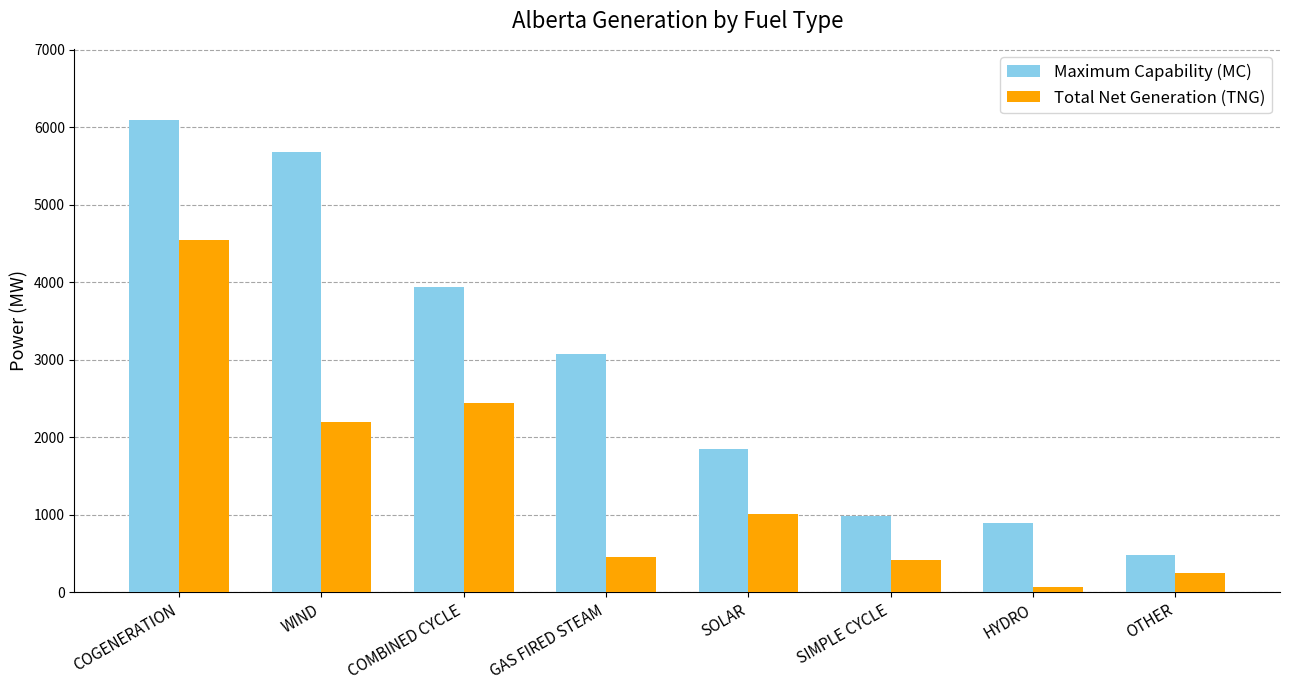

How many bars are there in total?

16